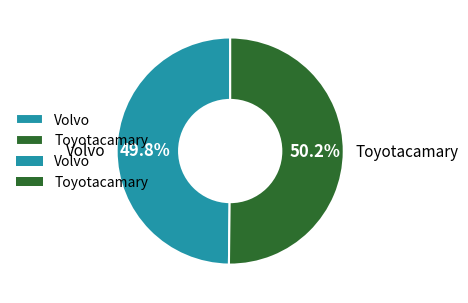

To the nearest percent, what portion does Volvo represent?

50%